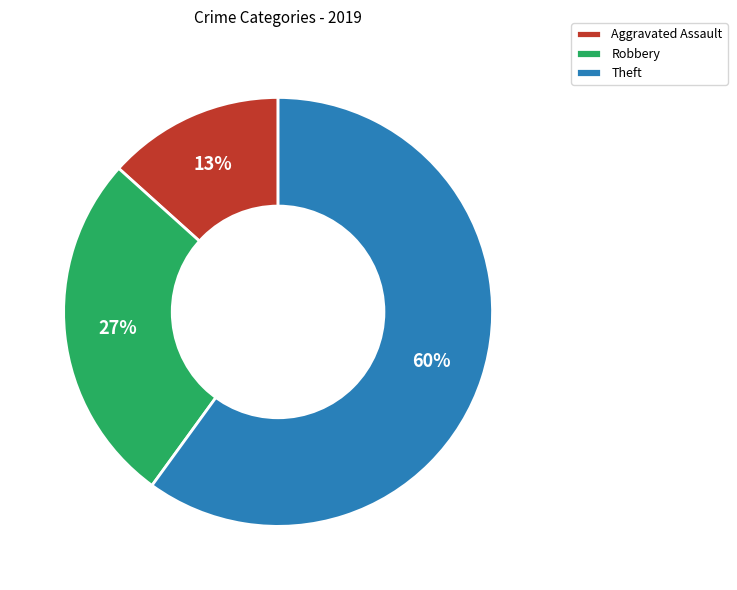

Is it true that Aggravated Assault is 13% of the pie?

True